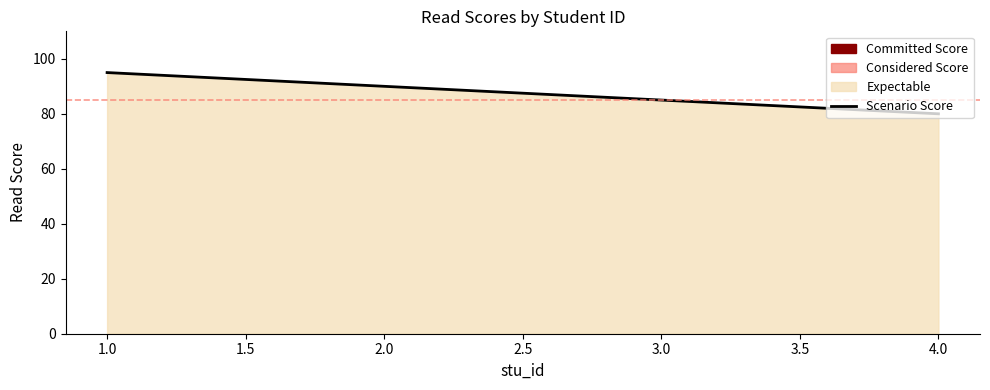

Rank the categories by value from lowest to highest.

4.0, 2.0, 1.0